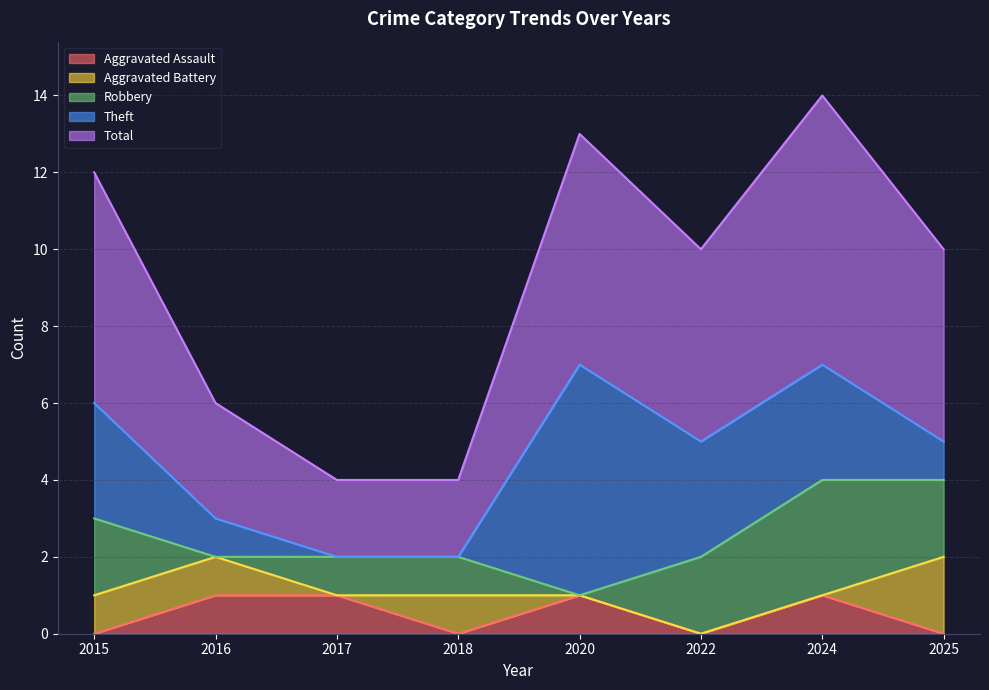

Which has a higher value, 2024 or 2017?

2024